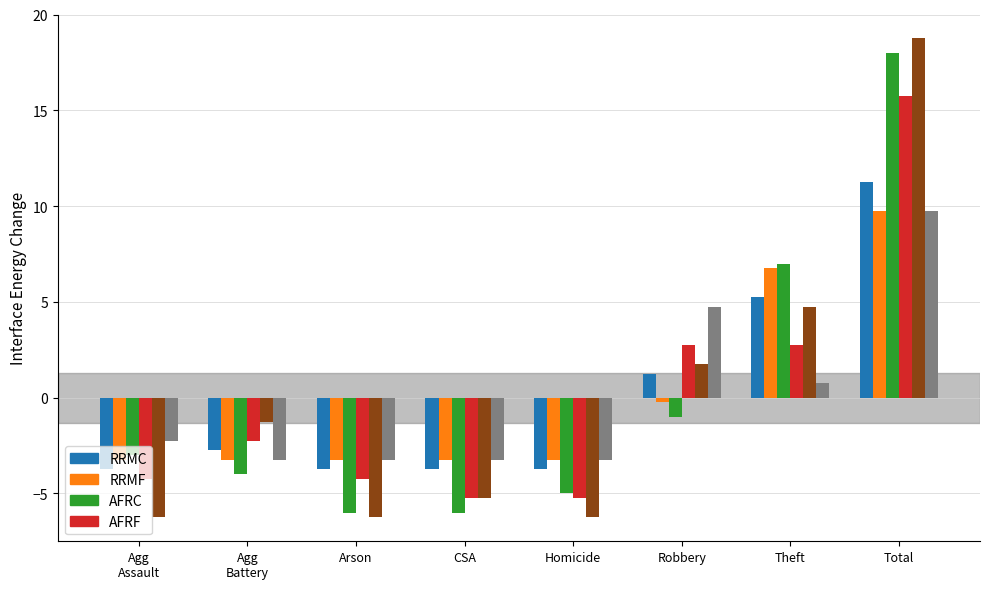

How many data points does each series have?

8